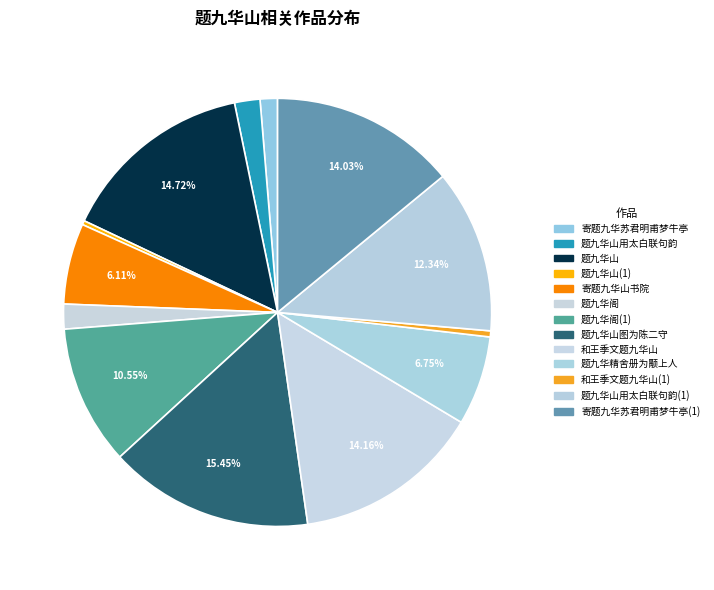

Count the number of slices in the pie.

13